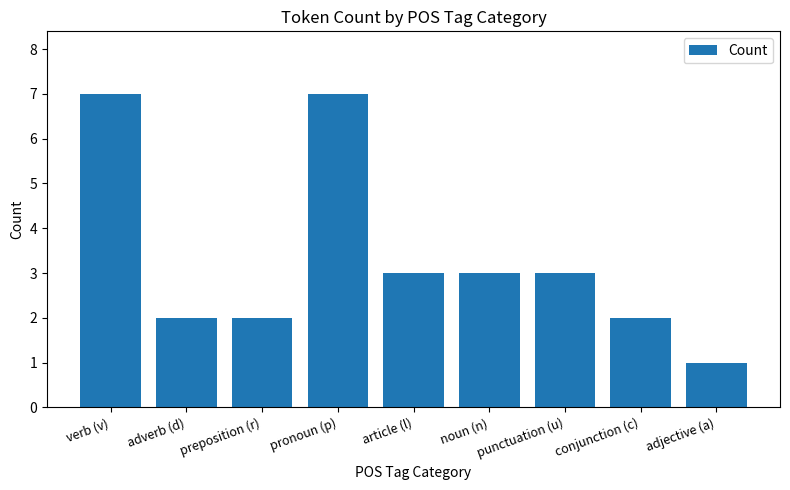

What is the sum of all values?

30